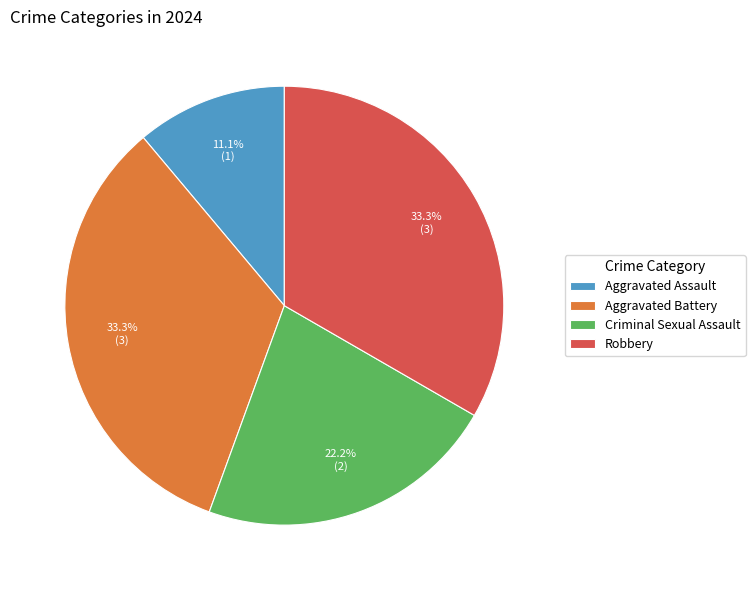

To the nearest percent, what percentage of the pie is Aggravated Battery?

33%